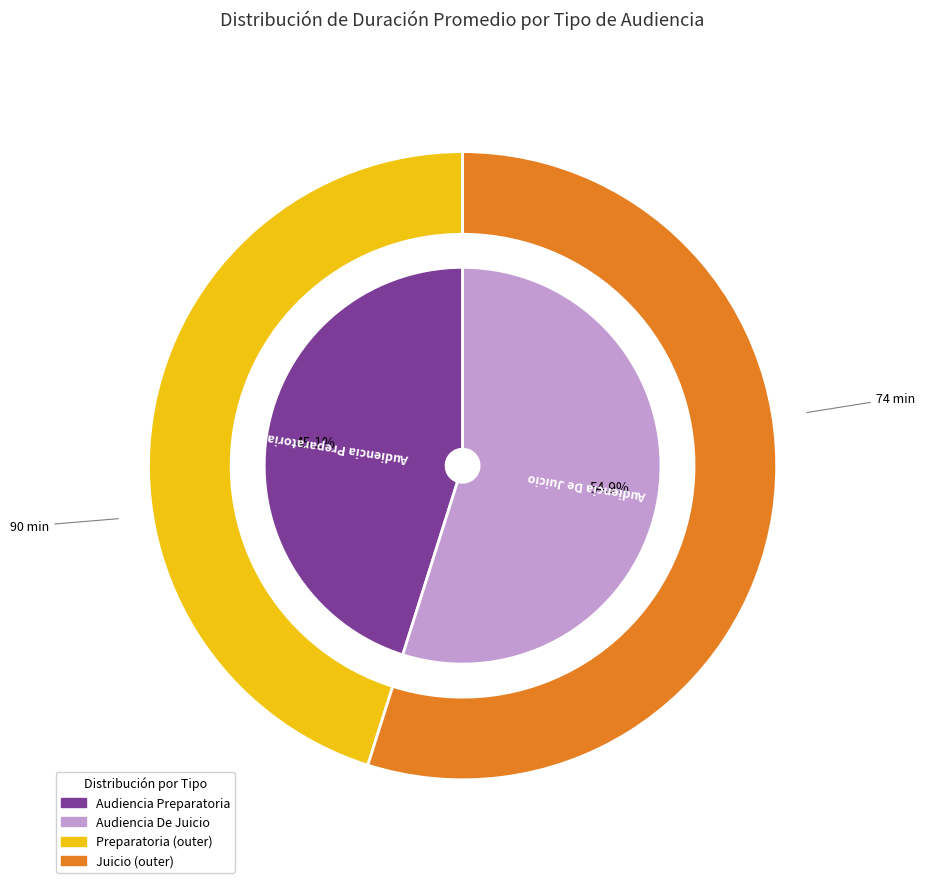

To the nearest percent, what portion does Audiencia Preparatoria represent?

45%